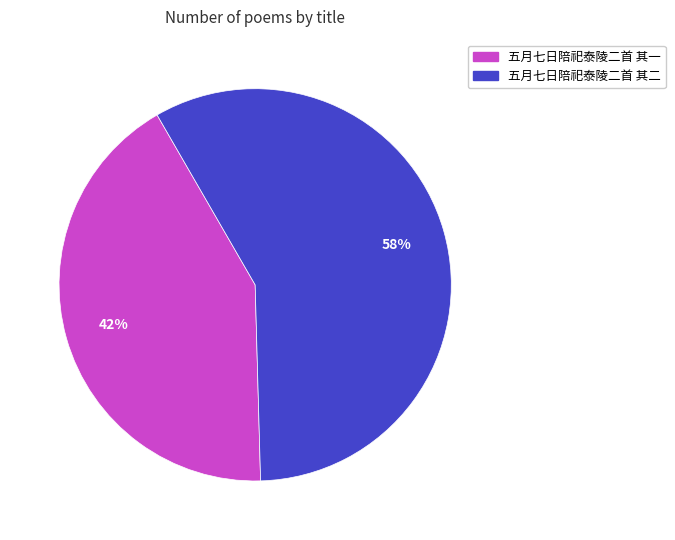

Which slice is the largest?

五月七日陪祀泰陵二首 其二